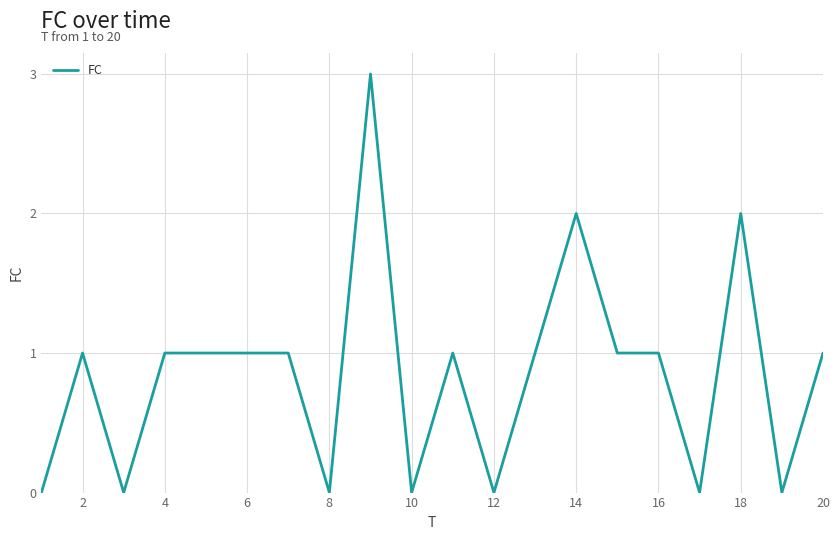

What is the difference between the maximum and minimum values?

3